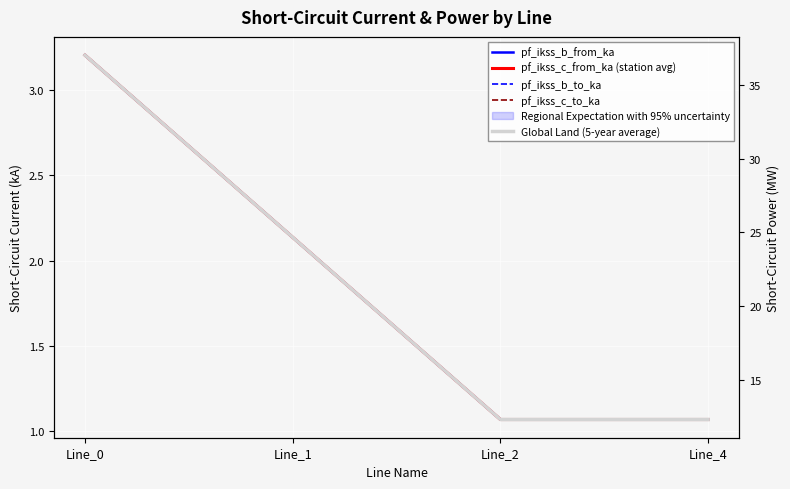

Which has a higher value, Line_0 or Line_2?

Line_0